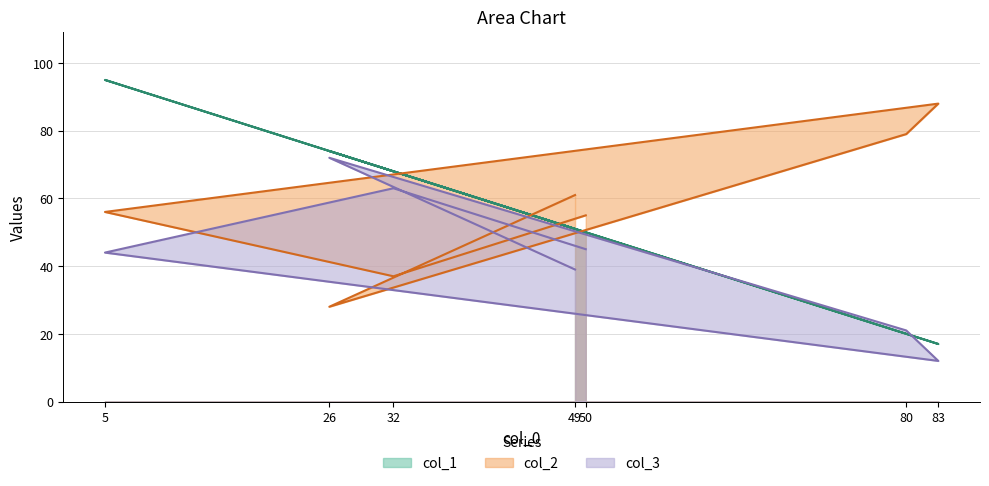

At which category is the sum across all series the highest?

5